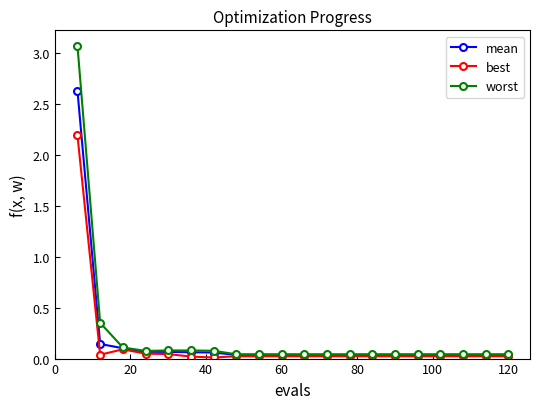

Rank the series by their maximum value, from highest to lowest.

worst, mean, best